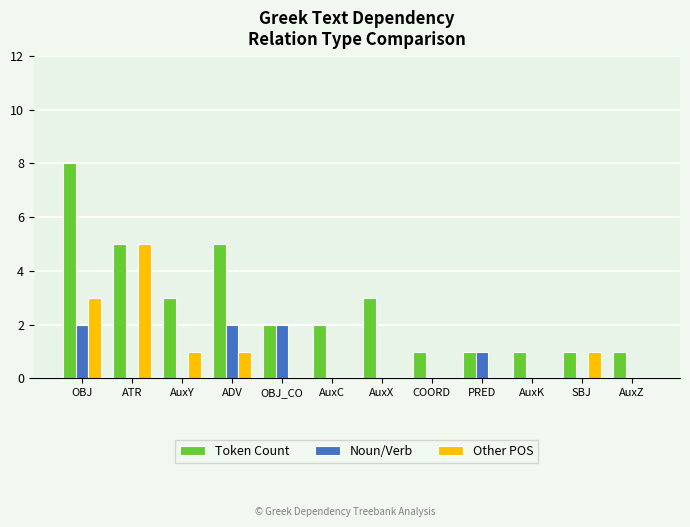

Reading left to right, list all the values displayed in this chart.

Token Count: 8	5	3	5	2	2	3	1	1	1	1	1
Noun/Verb: 2	0	0	2	2	0	0	0	1	0	0	0
Other POS: 3	5	1	1	0	0	0	0	0	0	1	0